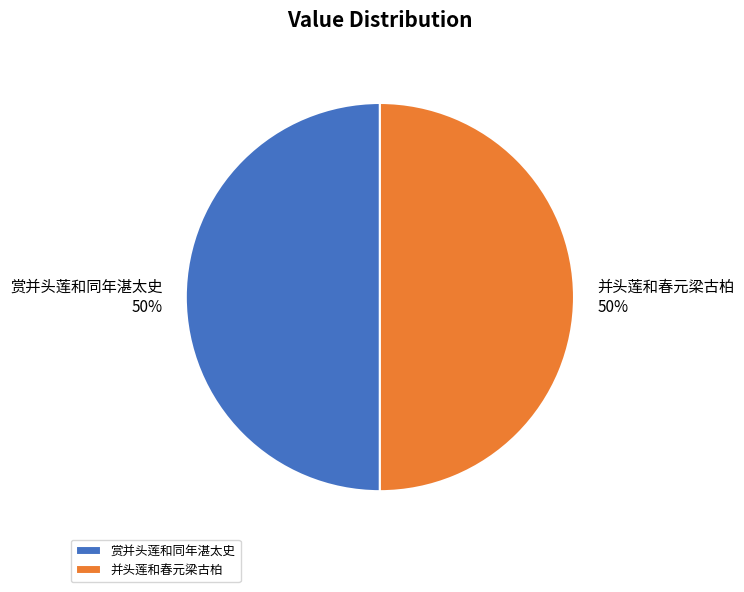

What percentage is the 并头莲和春元梁古柏 slice, to the nearest percent?

50%